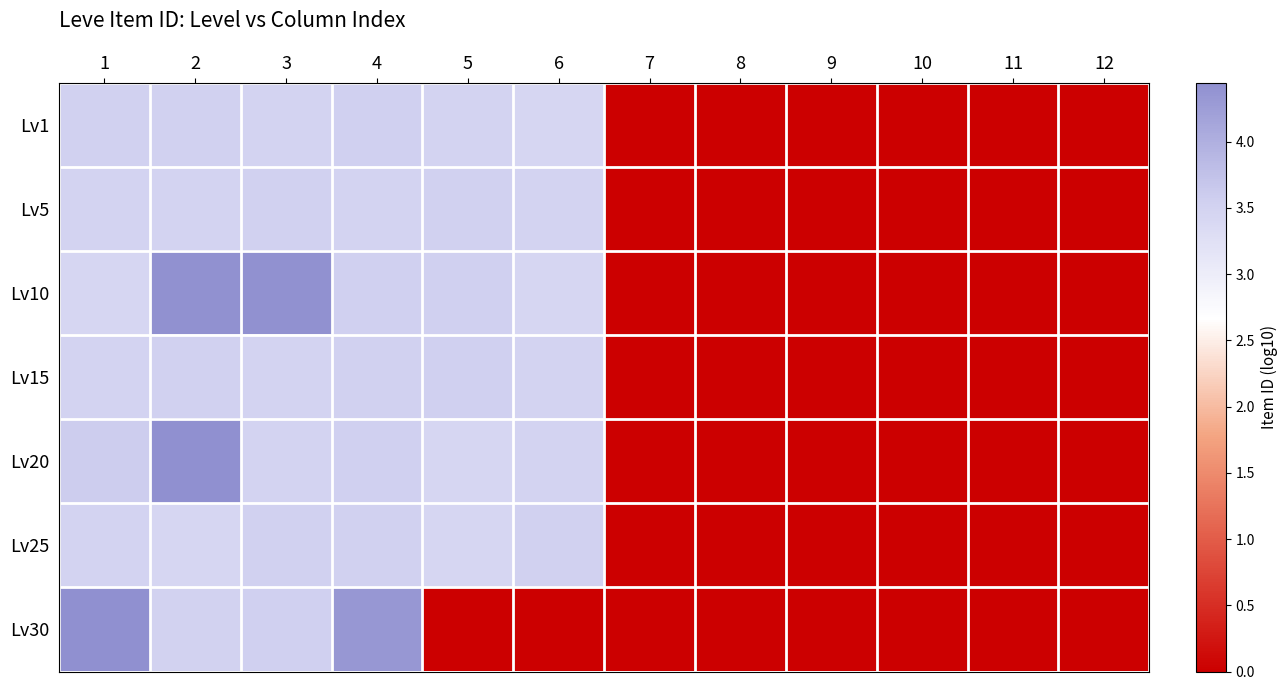

Which category has the highest value across all series?

1